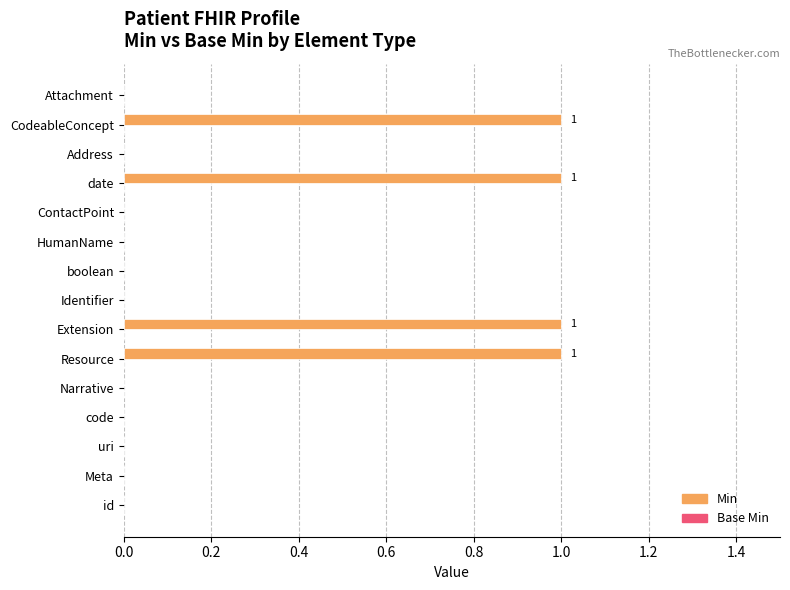

How many categories are shown in the chart?

15